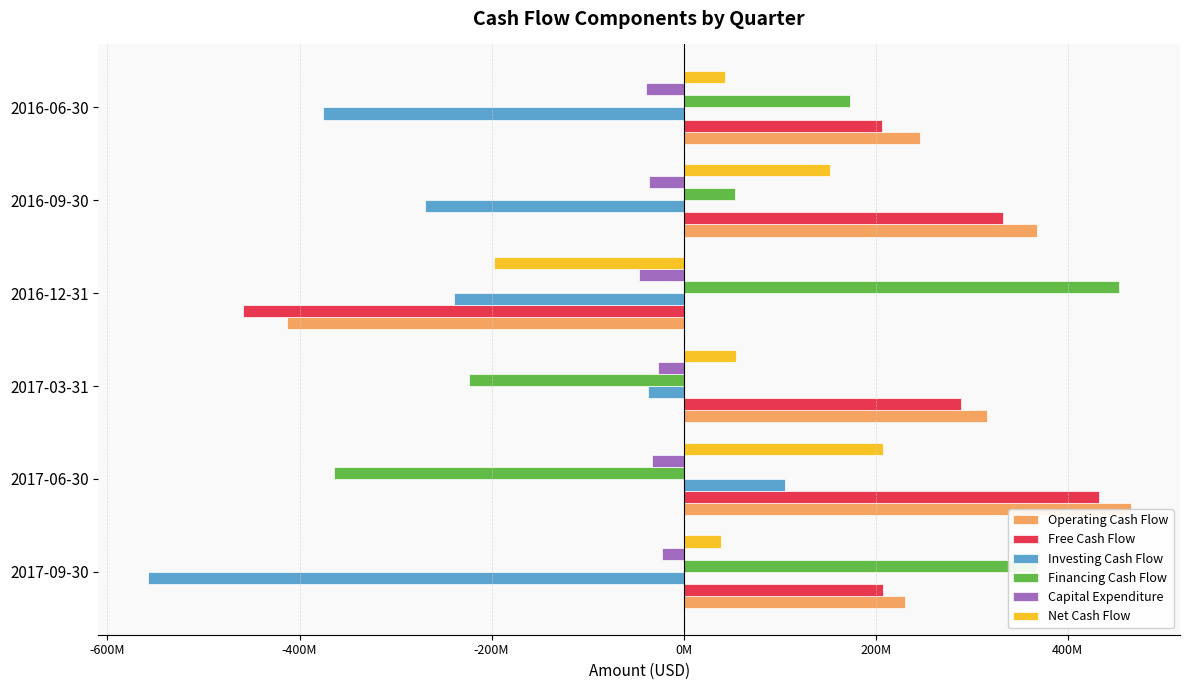

Count the Capital Expenditure values in the range -39300000 to -27100000.

4